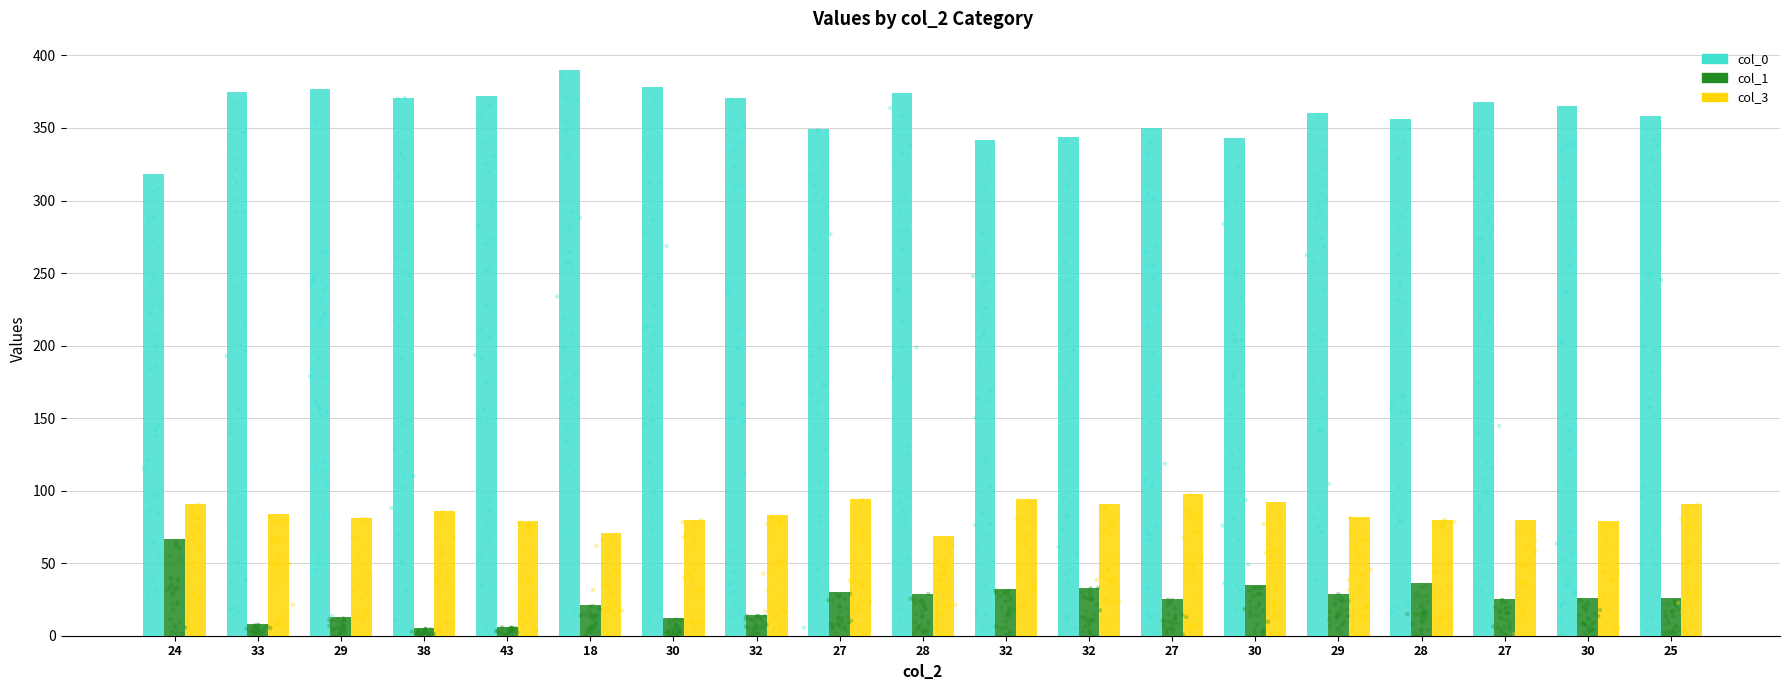

At which category is the sum across all series the highest?

18